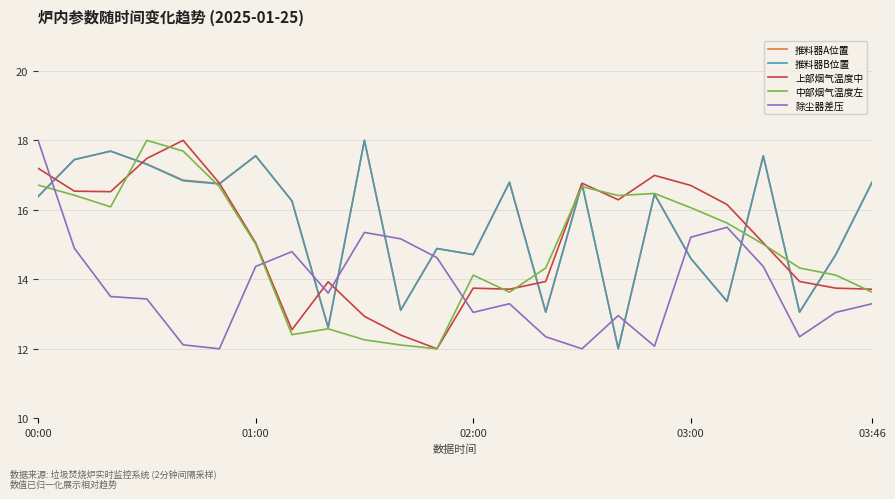

What is the smallest value displayed?

12.0